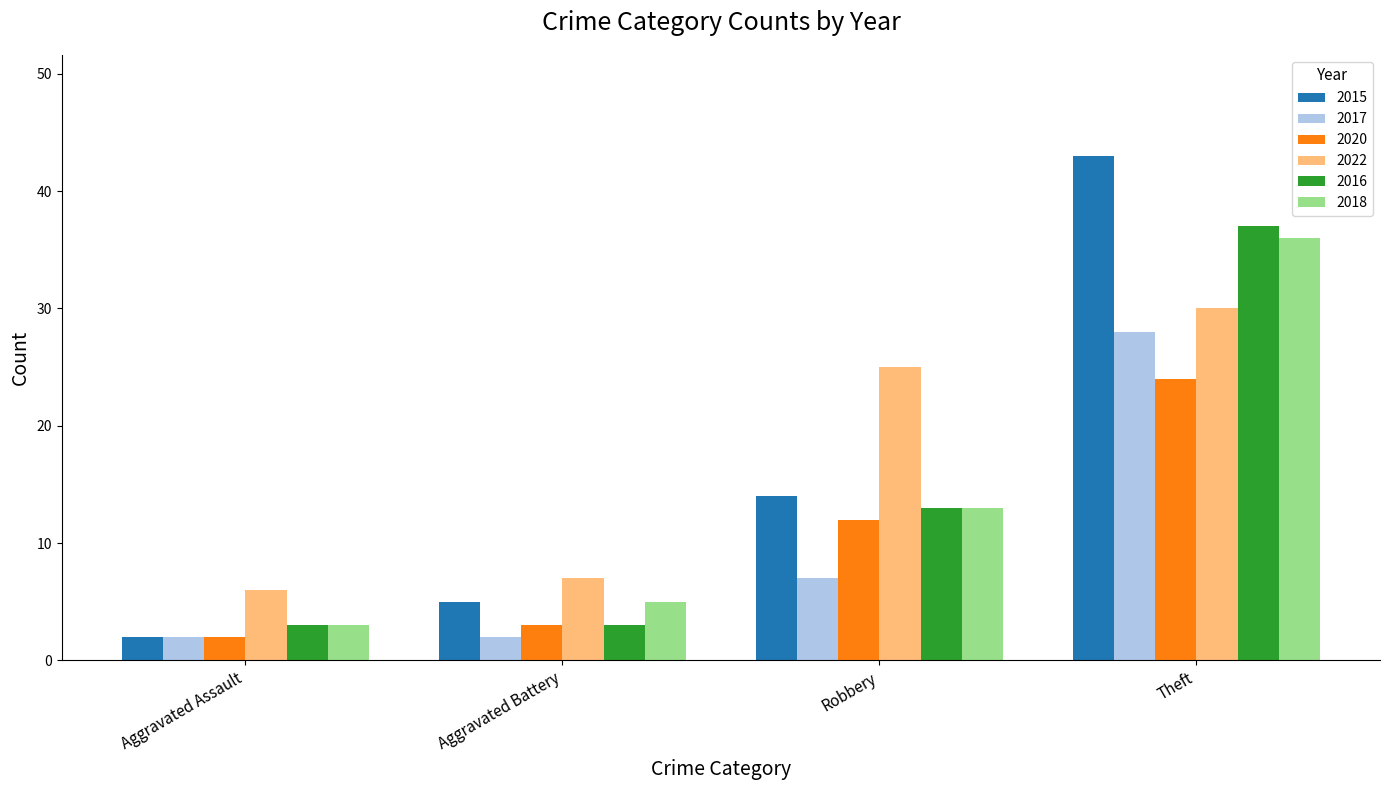

Which series changed the most between Aggravated Battery and Robbery?

2022